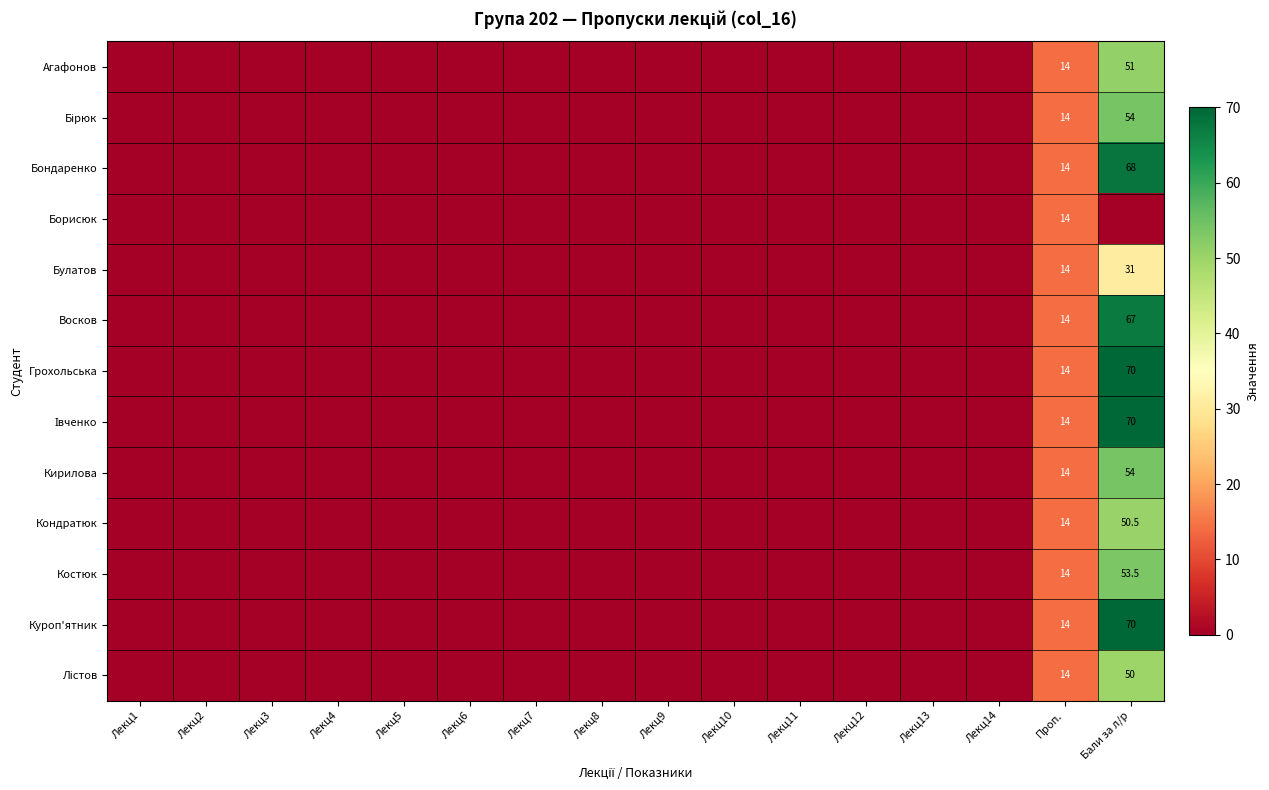

The Бондаренко series shows 22.0 at Бали за л/р. True or false?

False